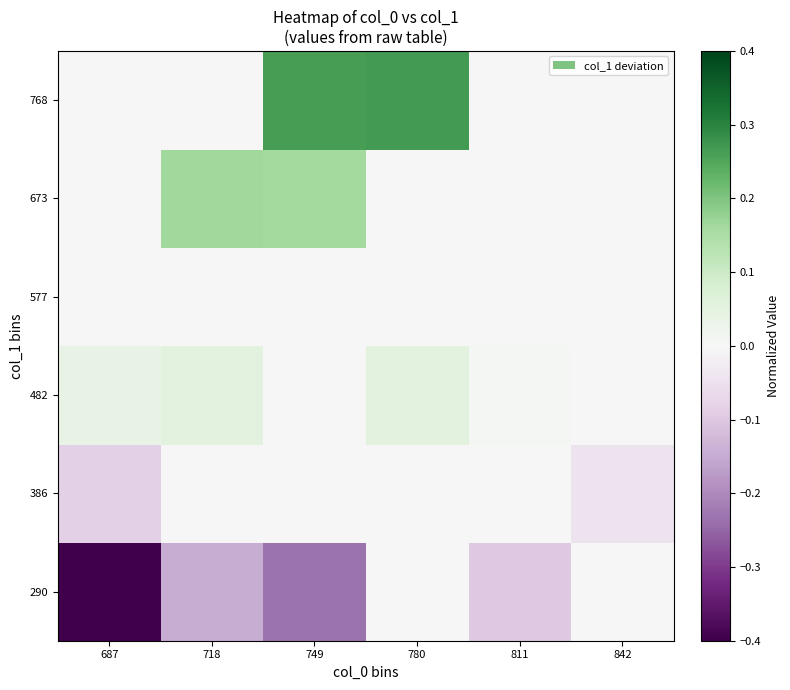

What is the sum of all 386 values?

-0.1